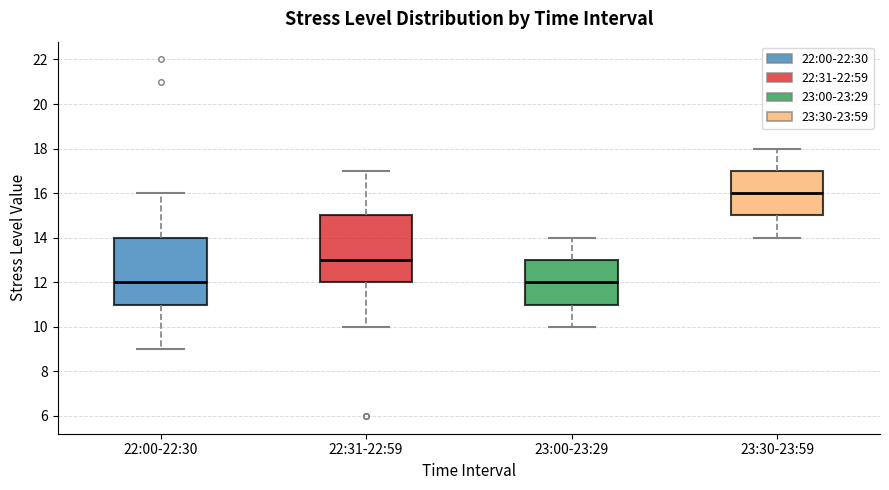

Which box has the highest median line?

23:30-23:59